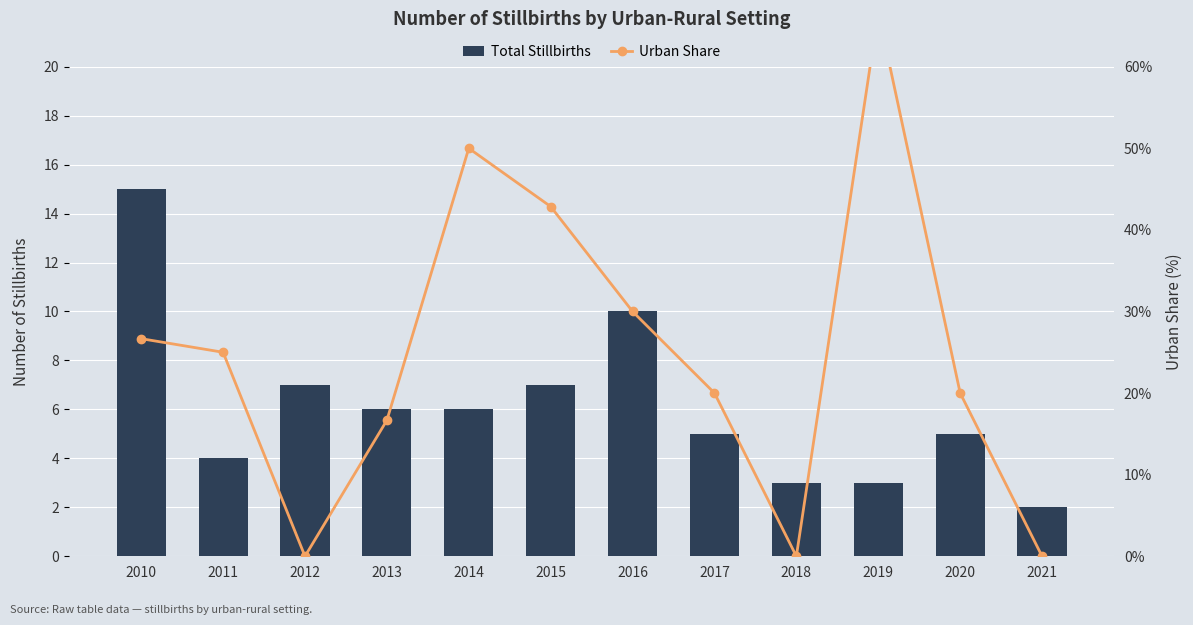

The Urban Share series shows 0.7 at 2019. True or false?

True